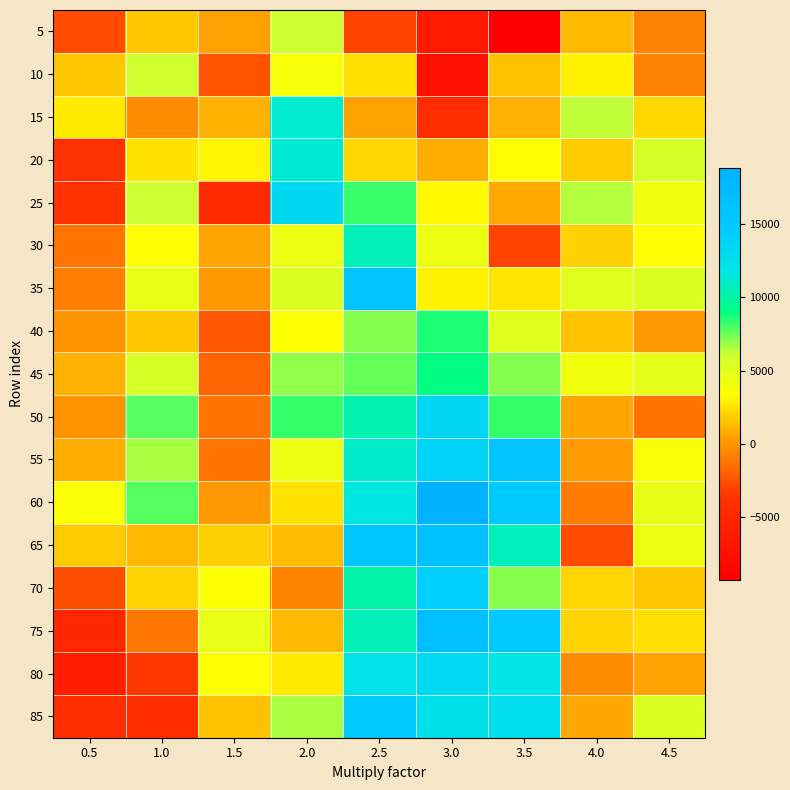

What is the spread (max minus min) of values at 3.5?

25168.2